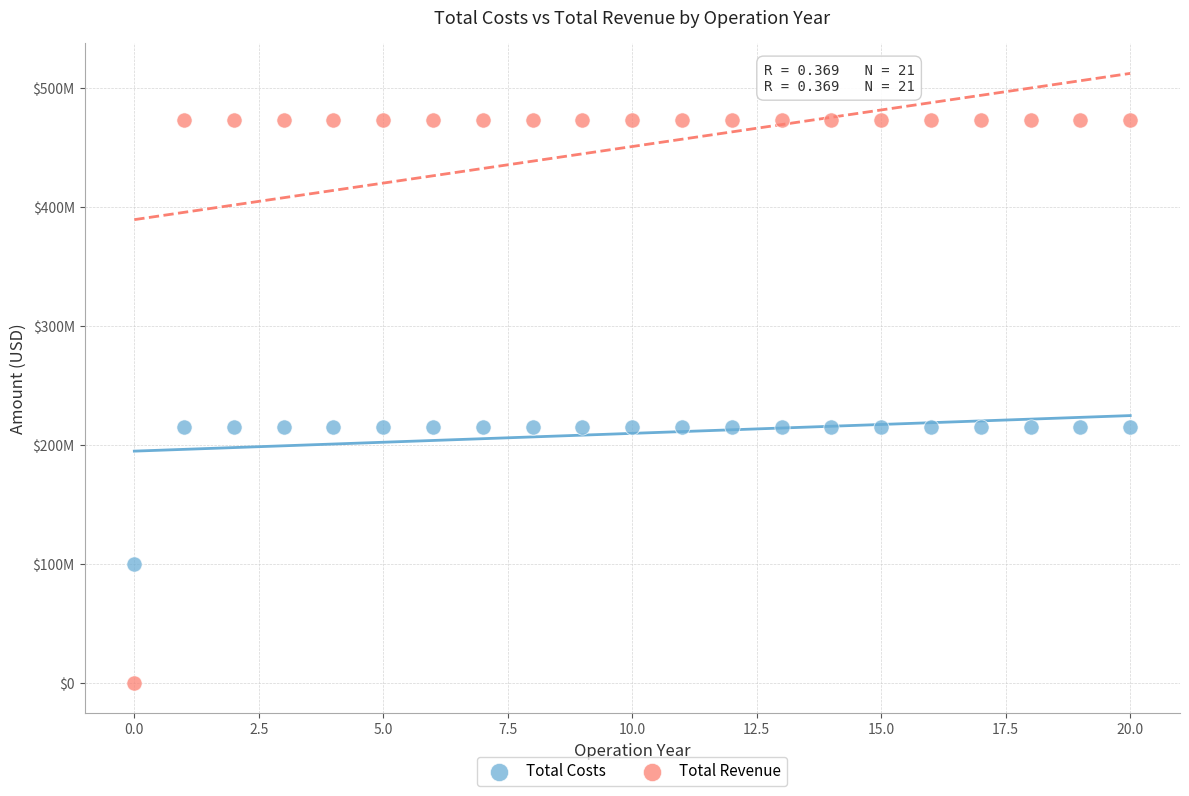

What are all the series names shown in the legend?

Total Costs, Total Revenue